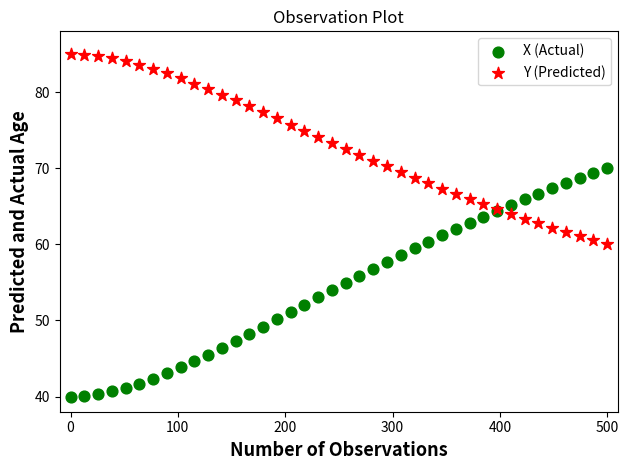

Which series reaches the minimum Y coordinate?

X (Actual)